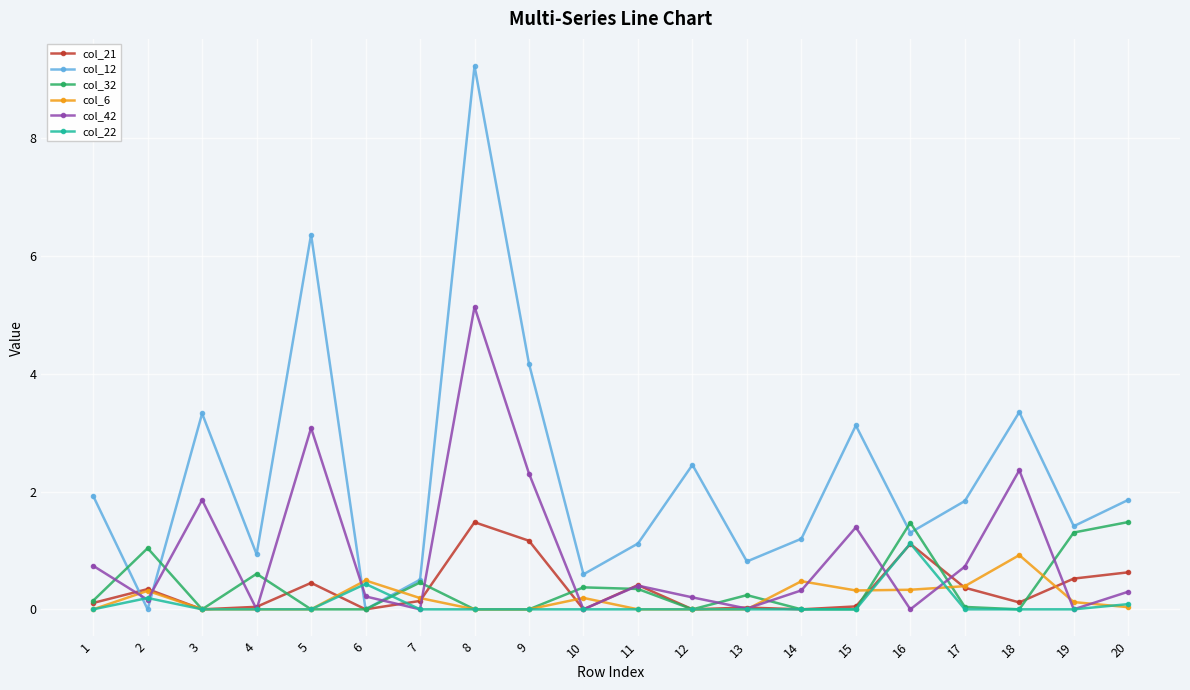

The col_12 series shows 1.4 at 19. True or false?

True